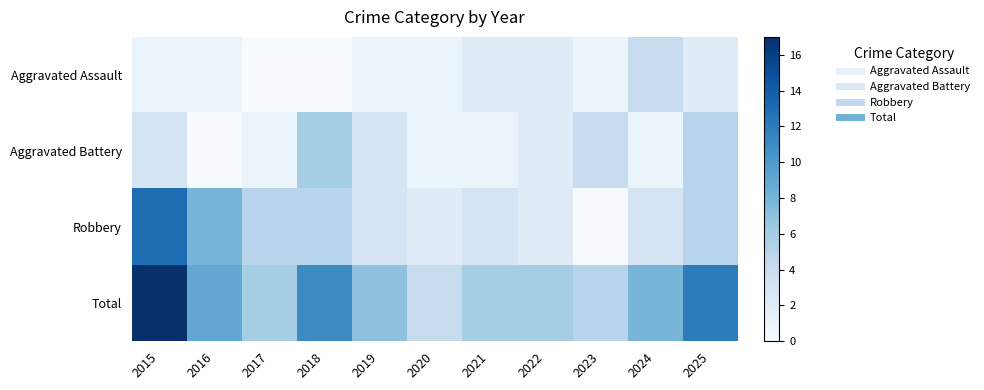

Which series has the largest total across all categories?

Total